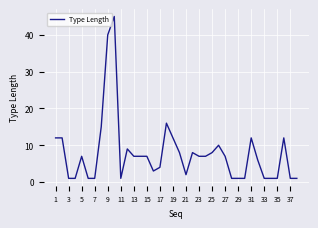

What is the maximum value shown in the chart?

45